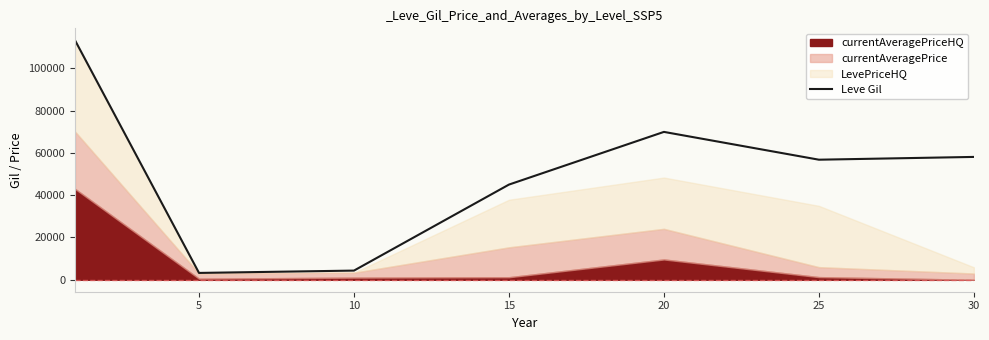

What is the change in value from 5 to 30?

+54883